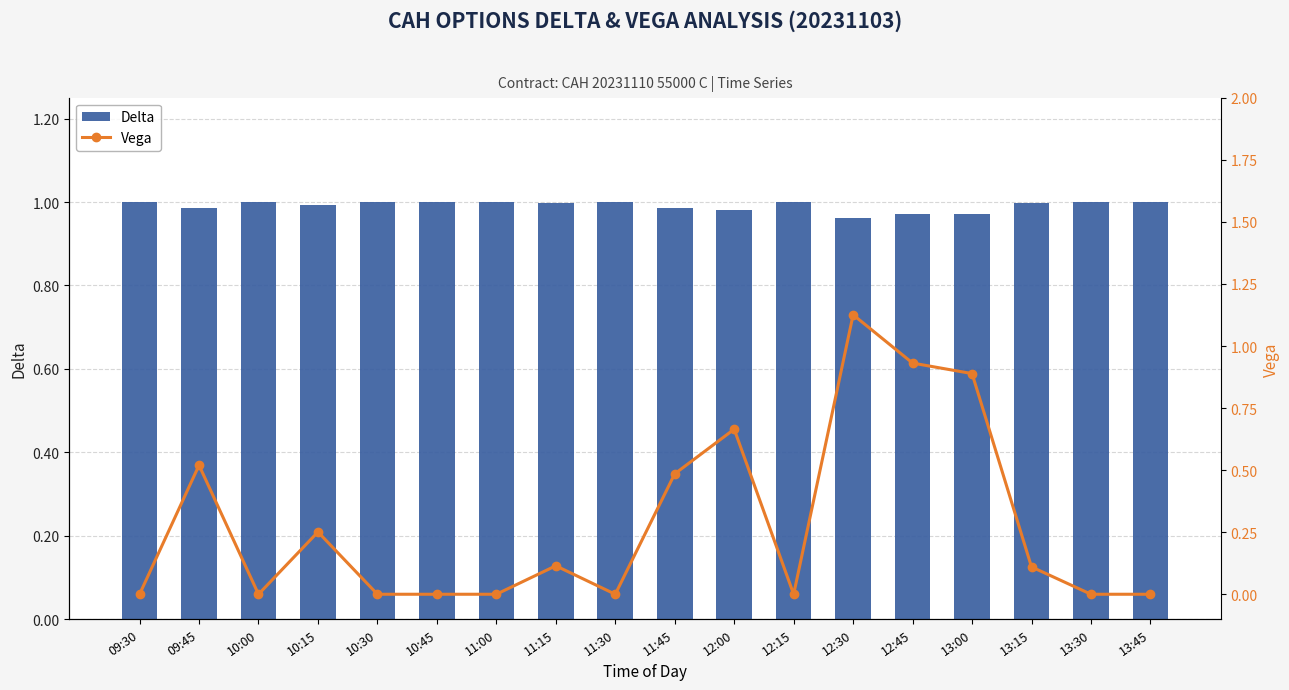

What is the value of the Delta bar at the 14th from the left?

1.0